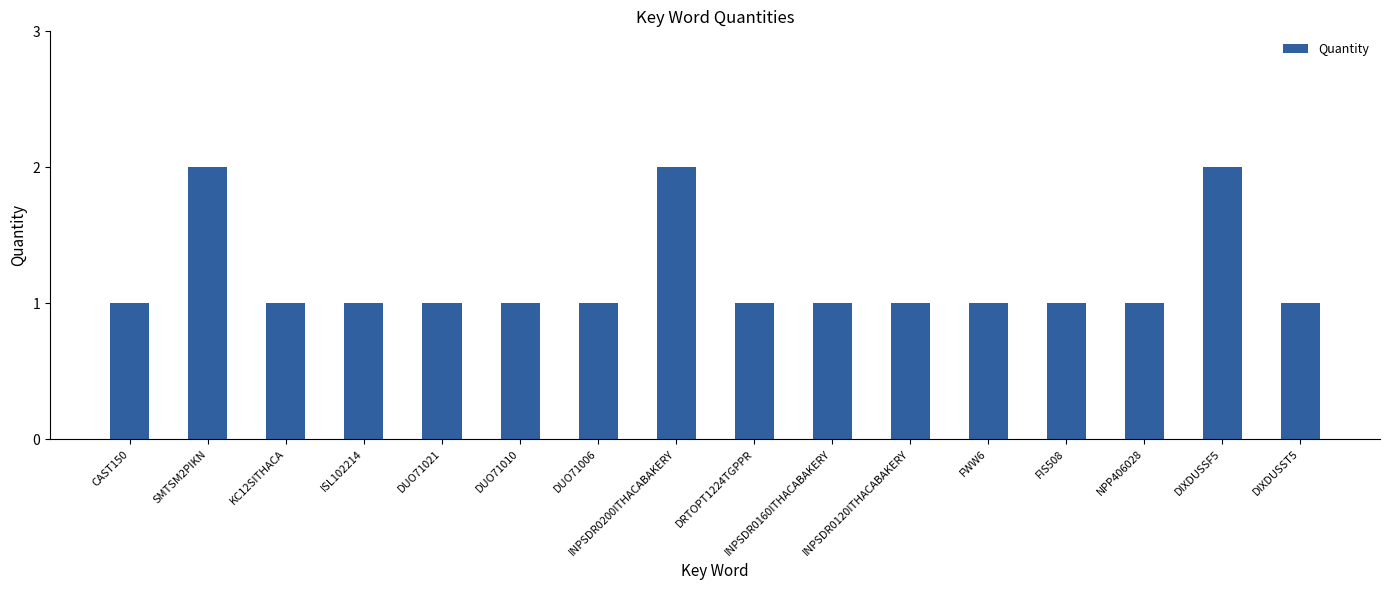

What is the value of the 16th bar from the left?

1